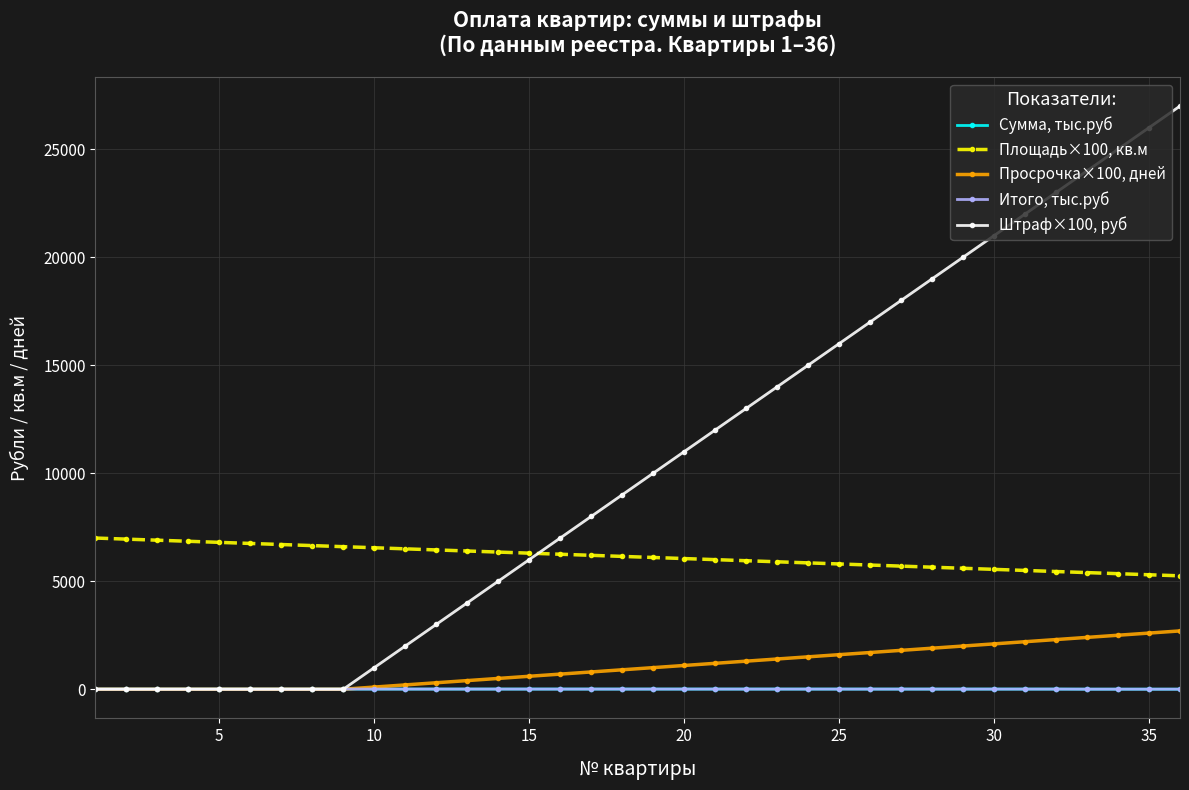

True or false: Сумма, тыс.руб and Площадь×100, кв.м intersect in this chart.

False